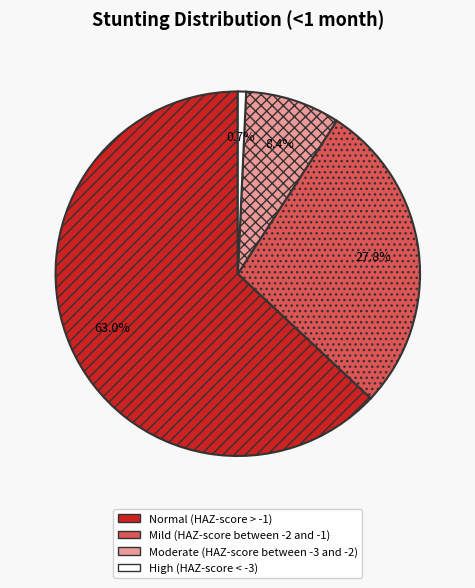

Which slice is the largest?

Normal (HAZ-score > -1)